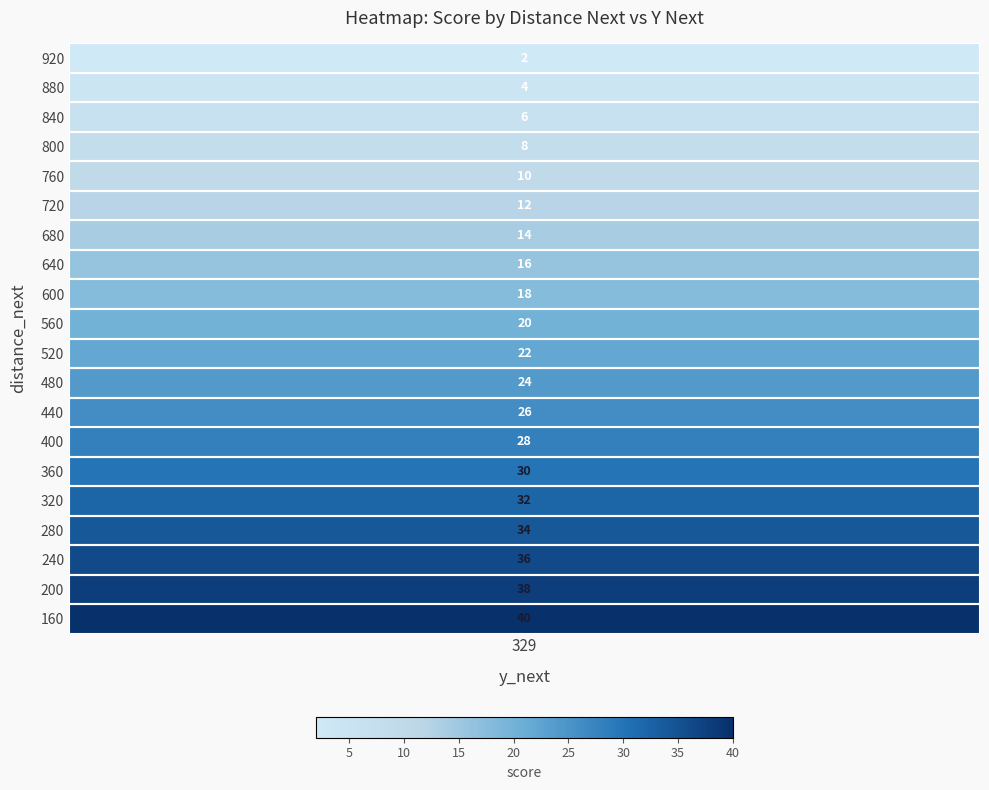

Which series changed the most between 329 and 329?

920